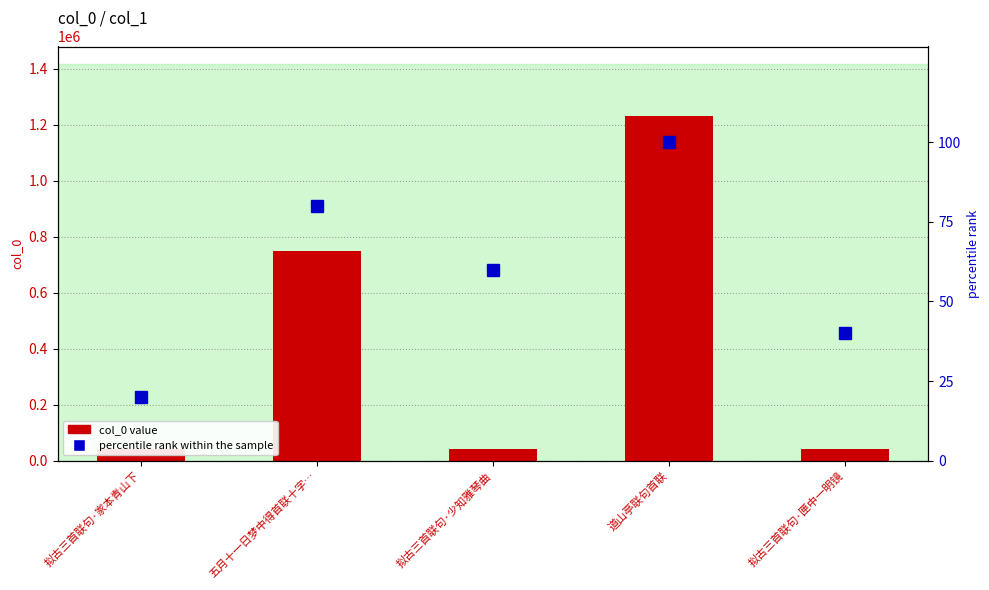

Are the bars horizontal?

No